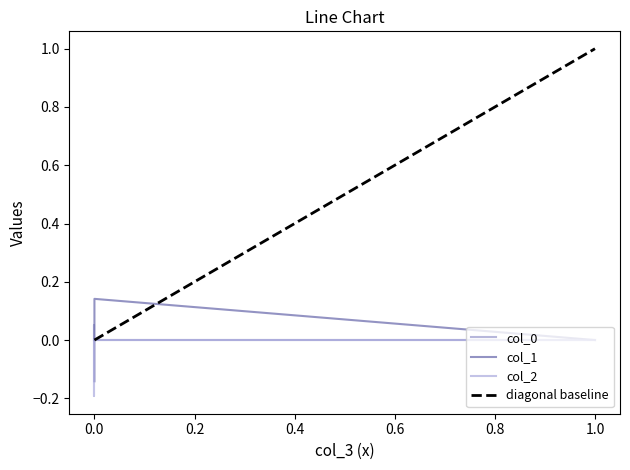

Which series has the largest total across all categories?

col_0